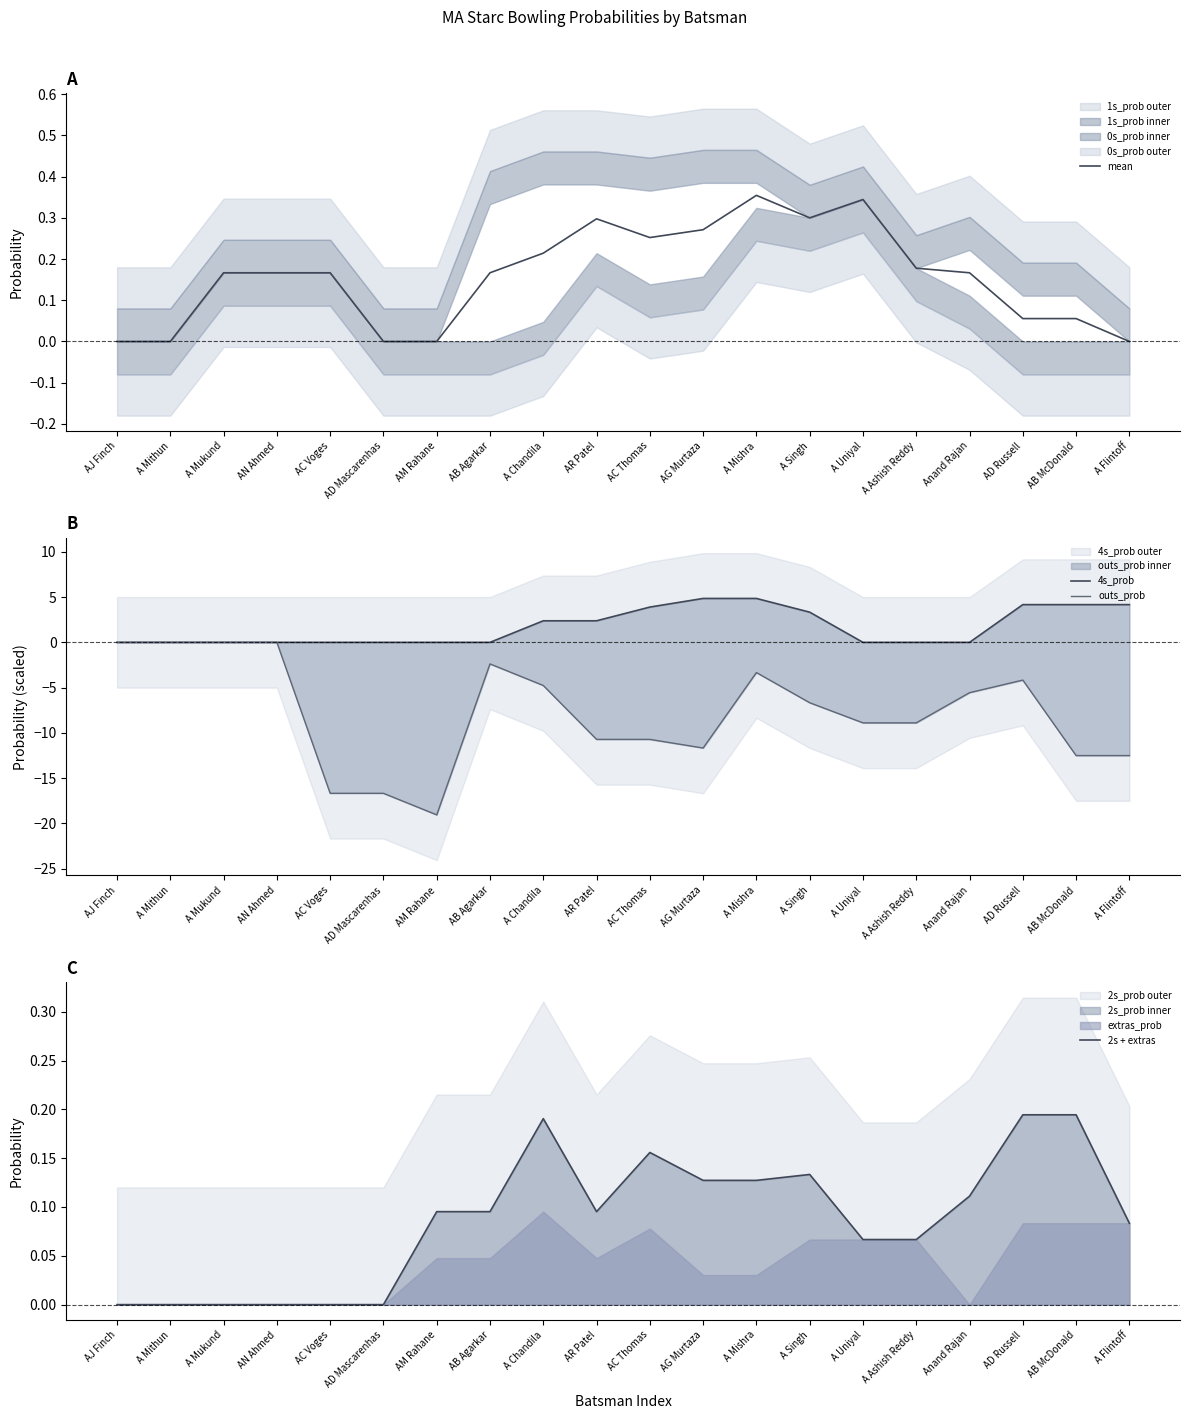

Between AN Ahmed and AM Rahane, which series saw the biggest shift?

outs_prob